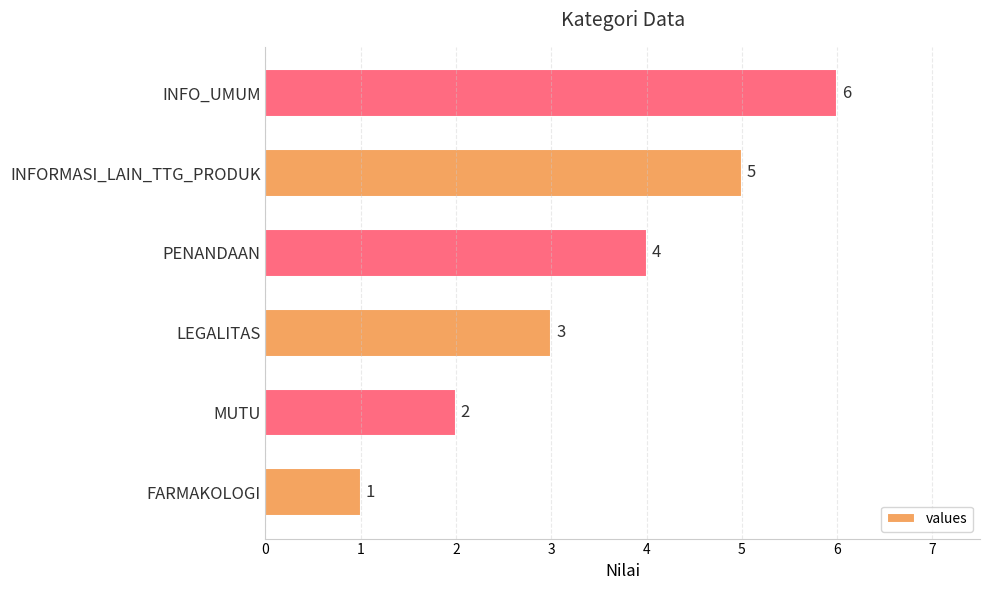

What is the average value?

4